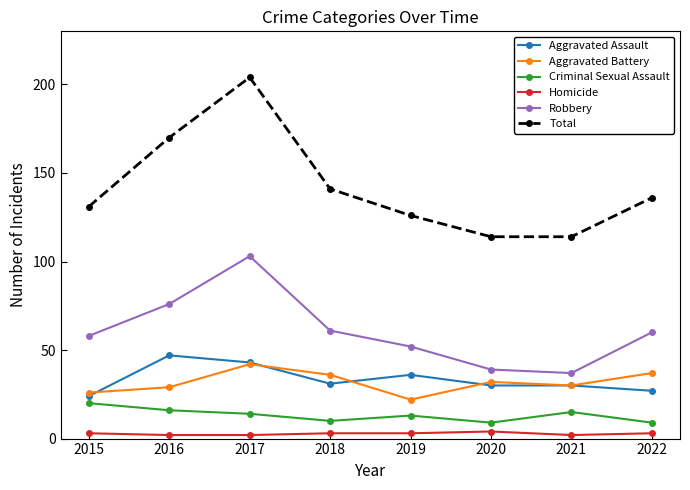

At which category is the sum across all series the highest?

2017